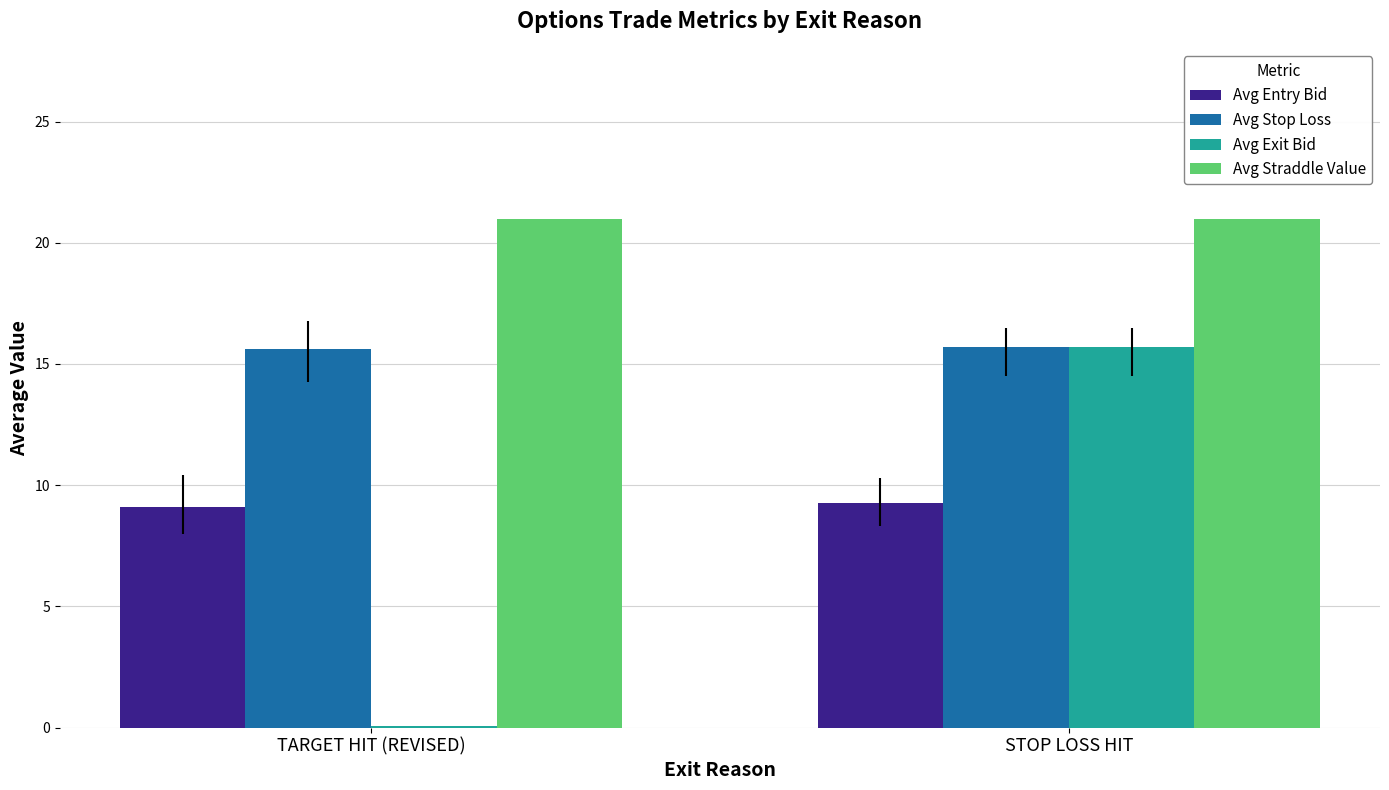

Where does the Avg Exit Bid series first go above 15?

STOP LOSS HIT